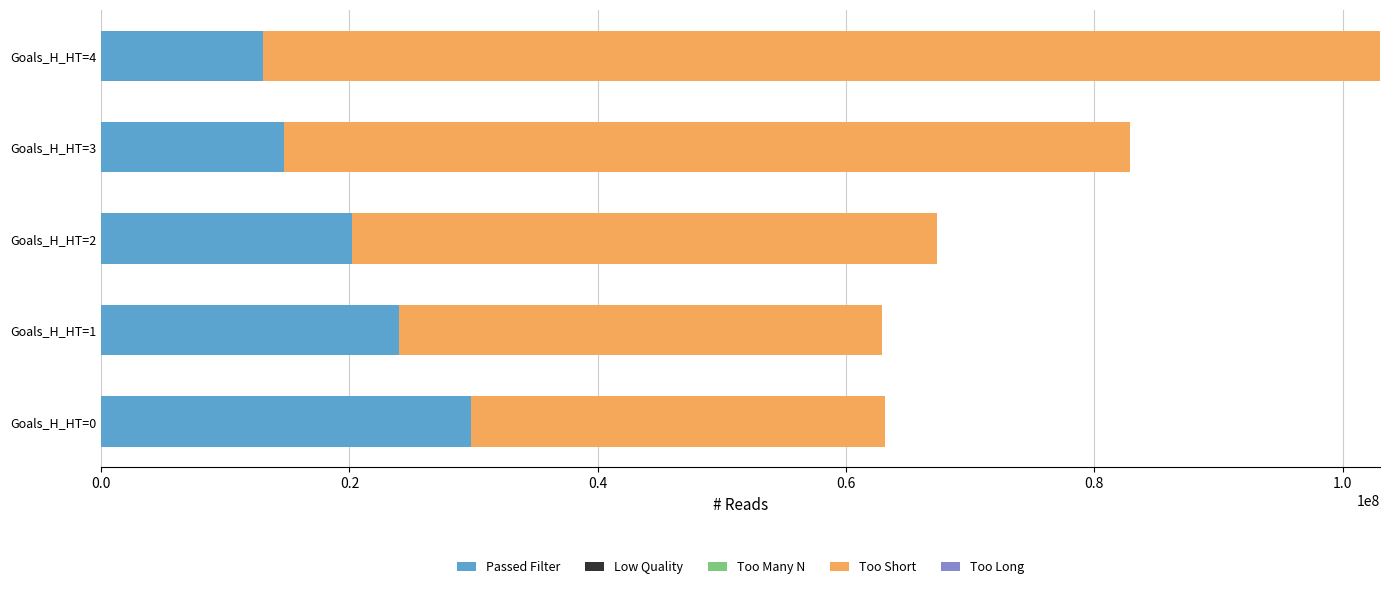

What is the highest value of the Passed Filter series?

29757894.7